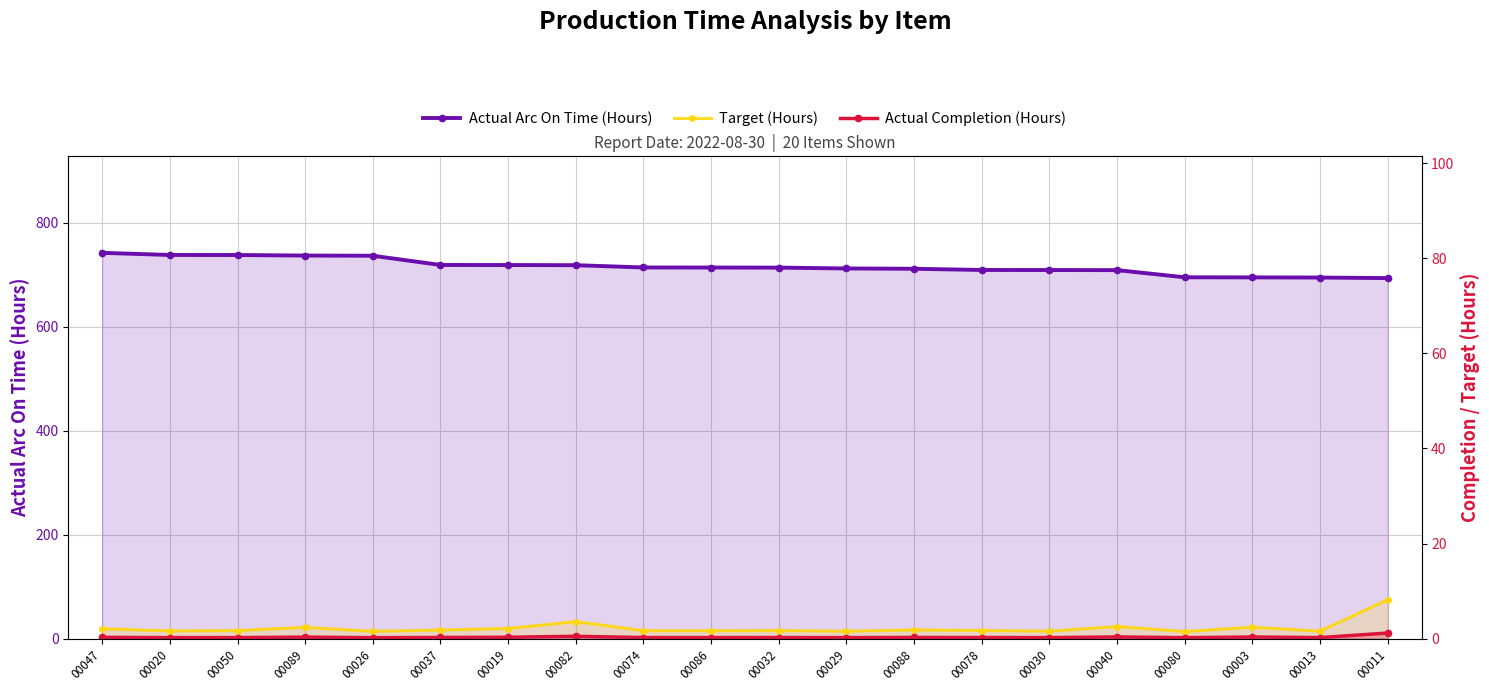

At which category does Target (Hours) reach its first local peak?

00089